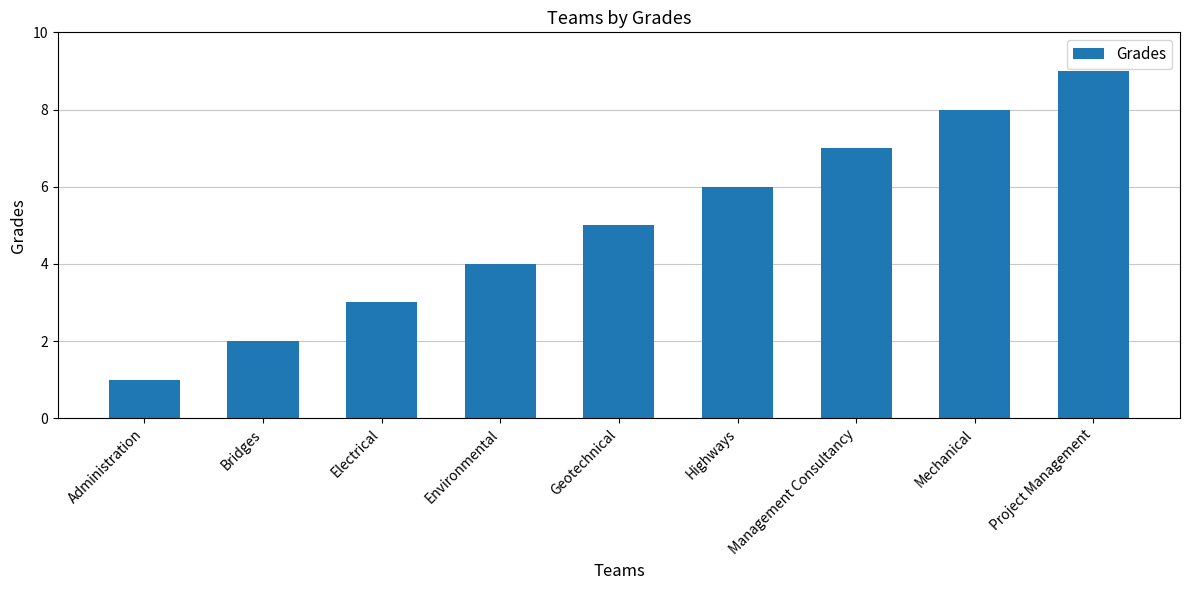

The chart shows a value of 2 at Geotechnical. True or false?

False